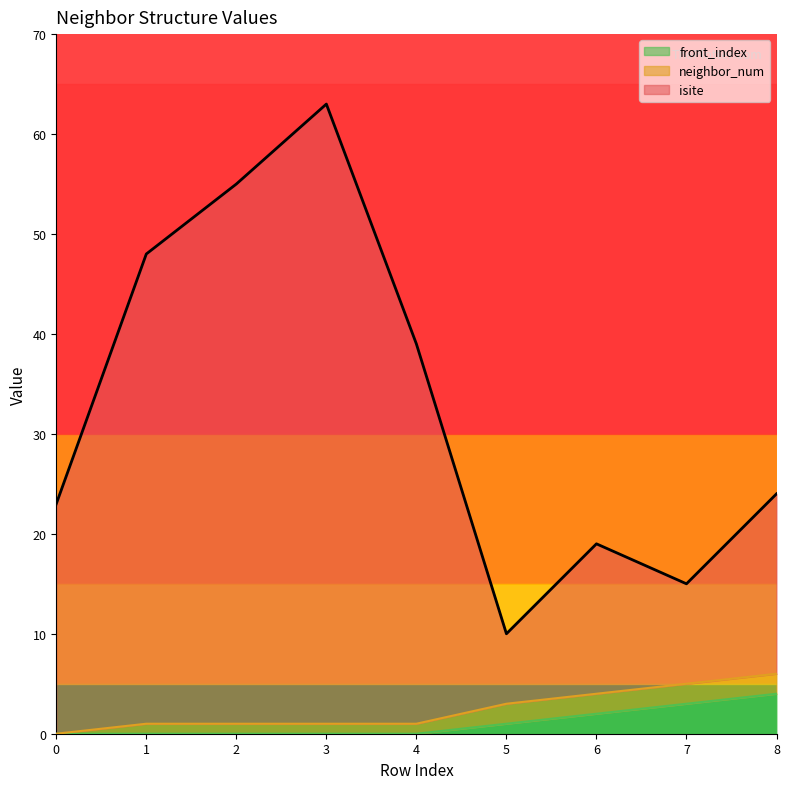

At which category is the sum across all series the highest?

3